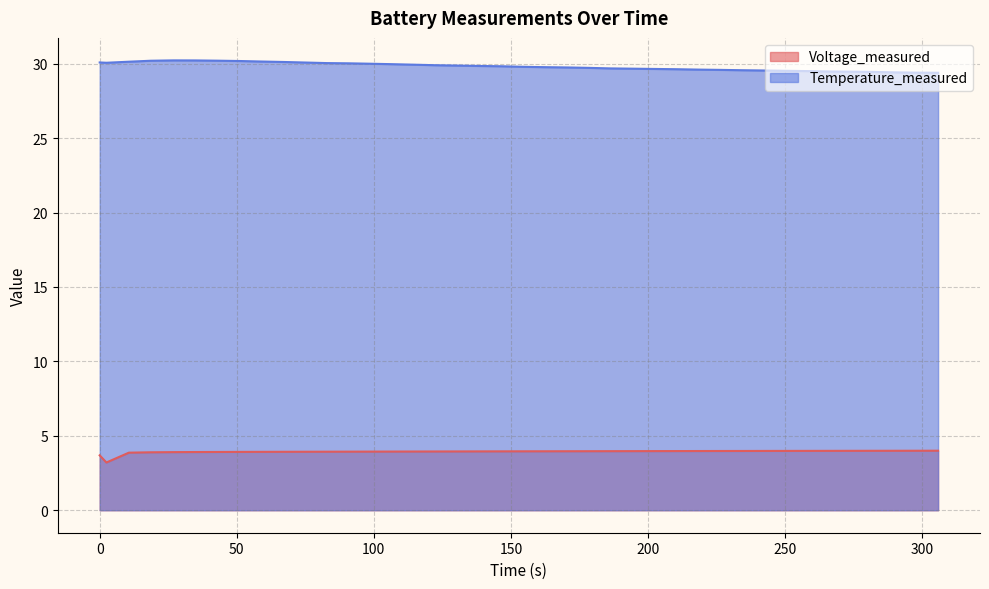

What is the smallest value displayed?

3.2